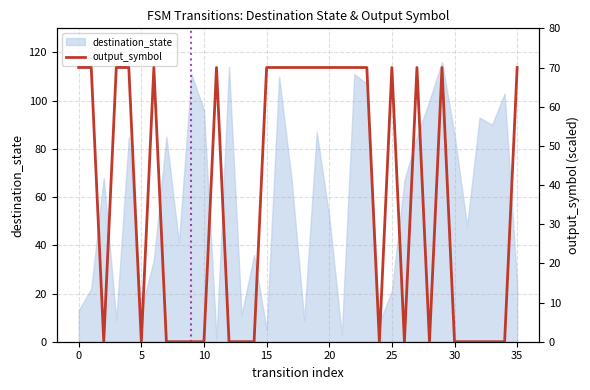

Reading right to left, list all the values displayed in this chart.

70	0	0	0	0	0	70	0	70	0	70	0	70	70	70	70	70	70	70	70	70	0	0	0	70	0	0	0	0	70	0	70	70	0	70	70